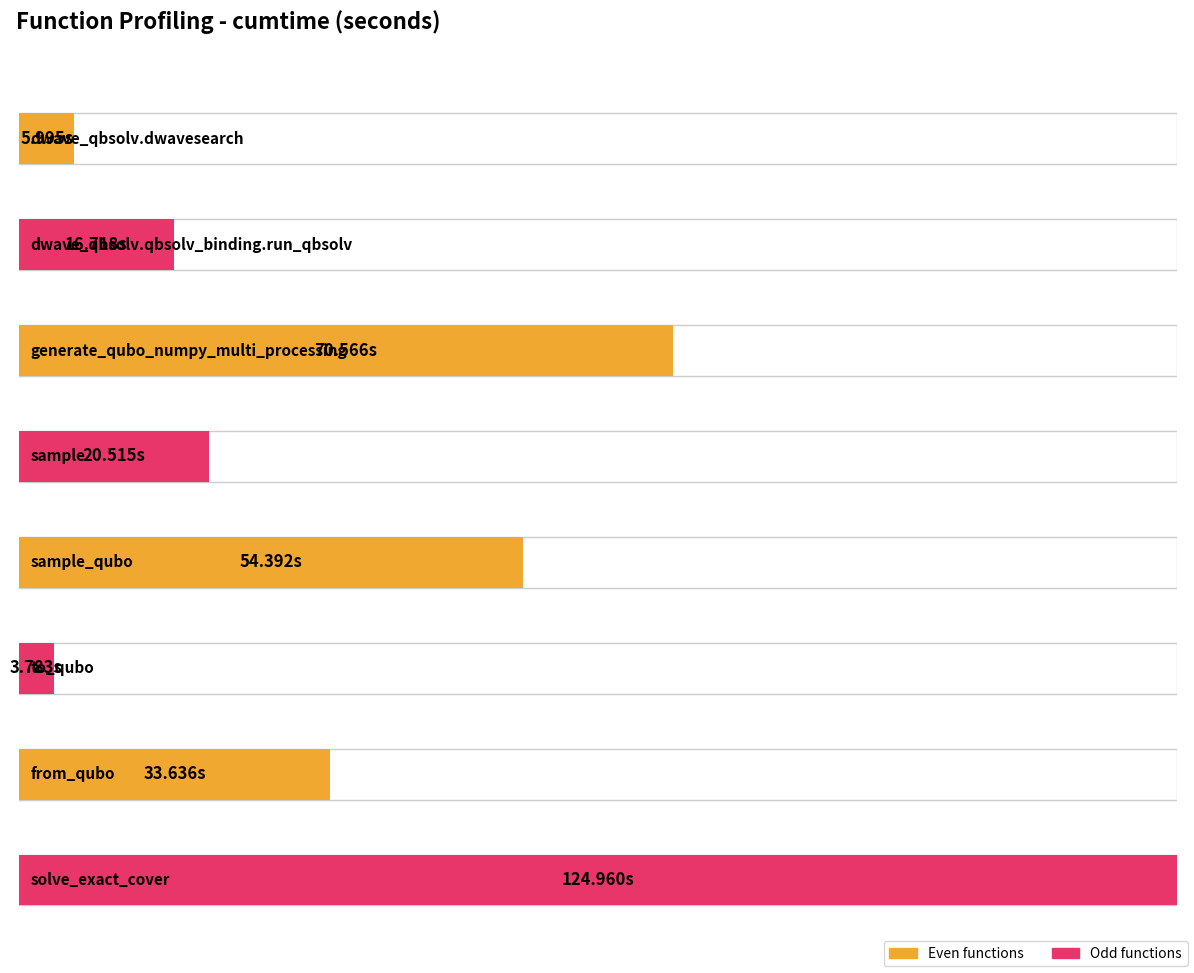

What is the minimum value shown in the chart?

3.8